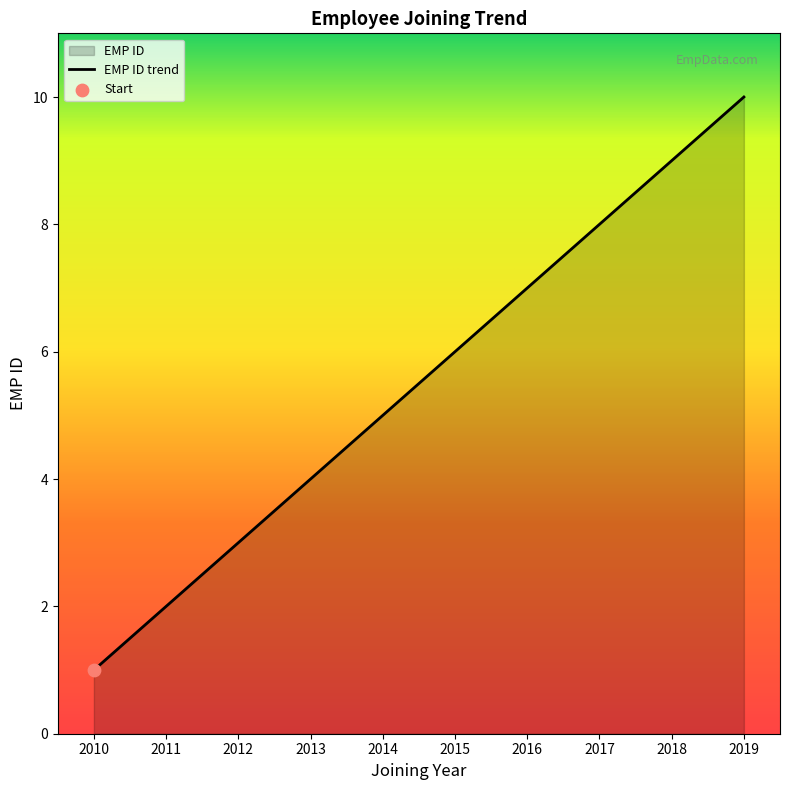

Which has a higher value, 2012 or 2018?

2018